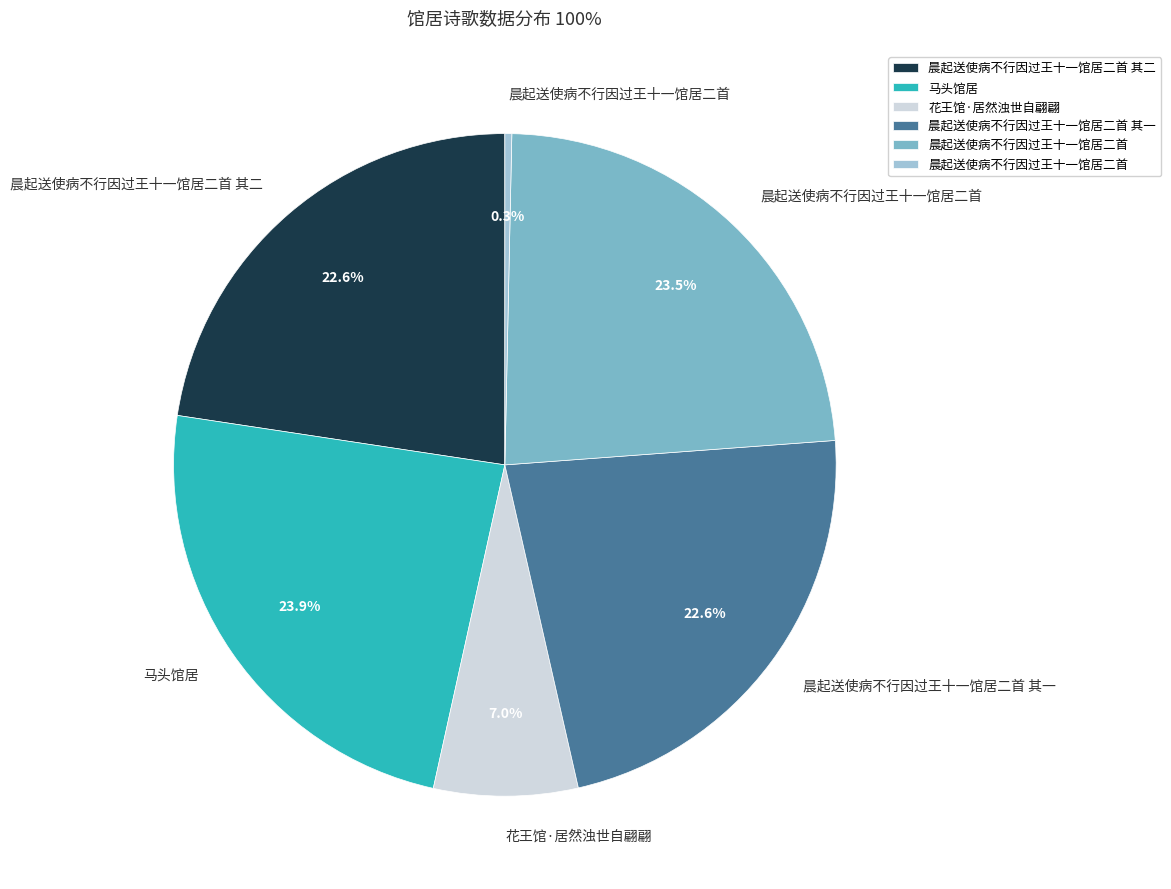

Does any single category account for the majority?

No